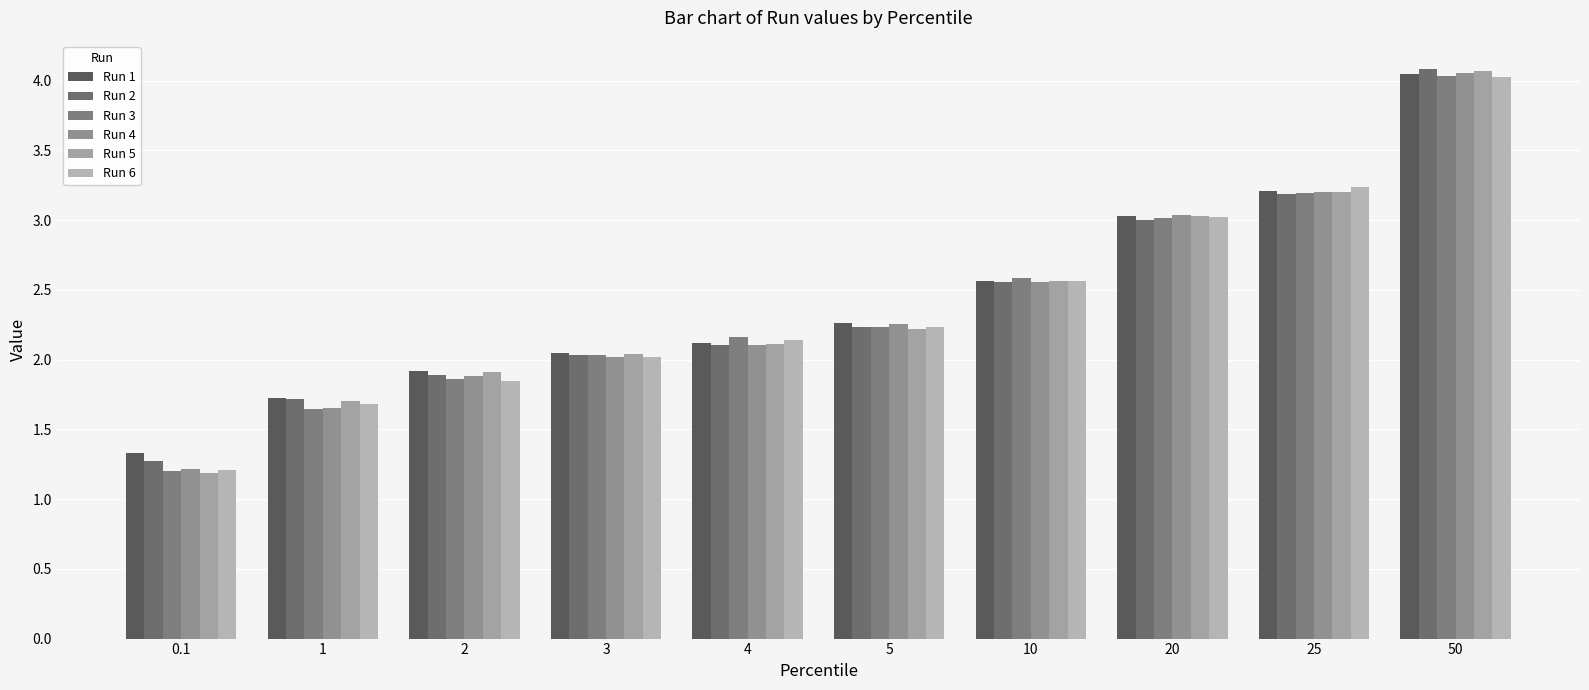

How many values in the Run 1 series exceed 2?

7